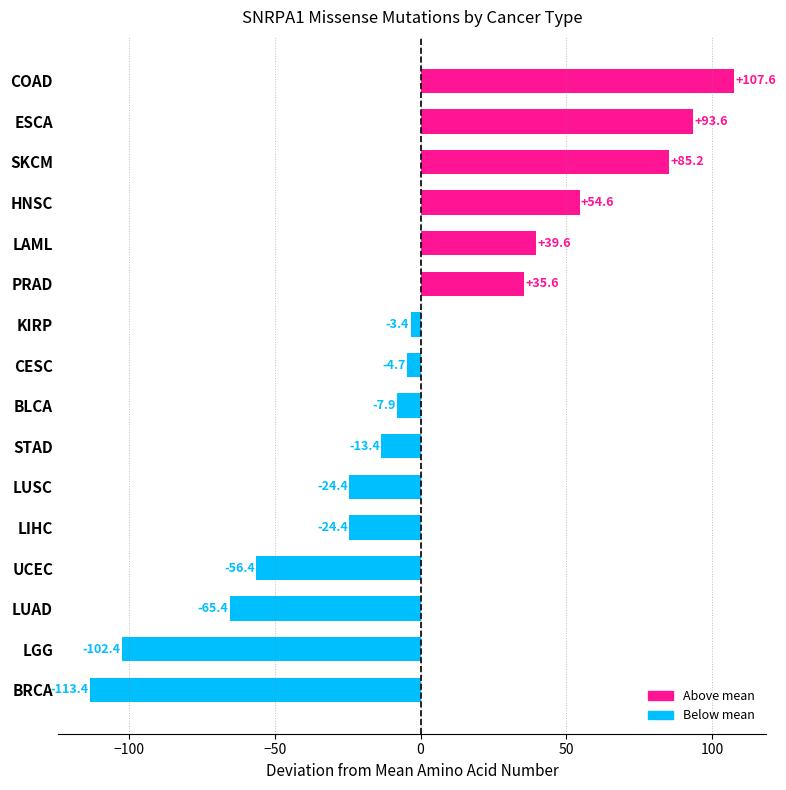

The value at LGG is -35.0. True or false?

False